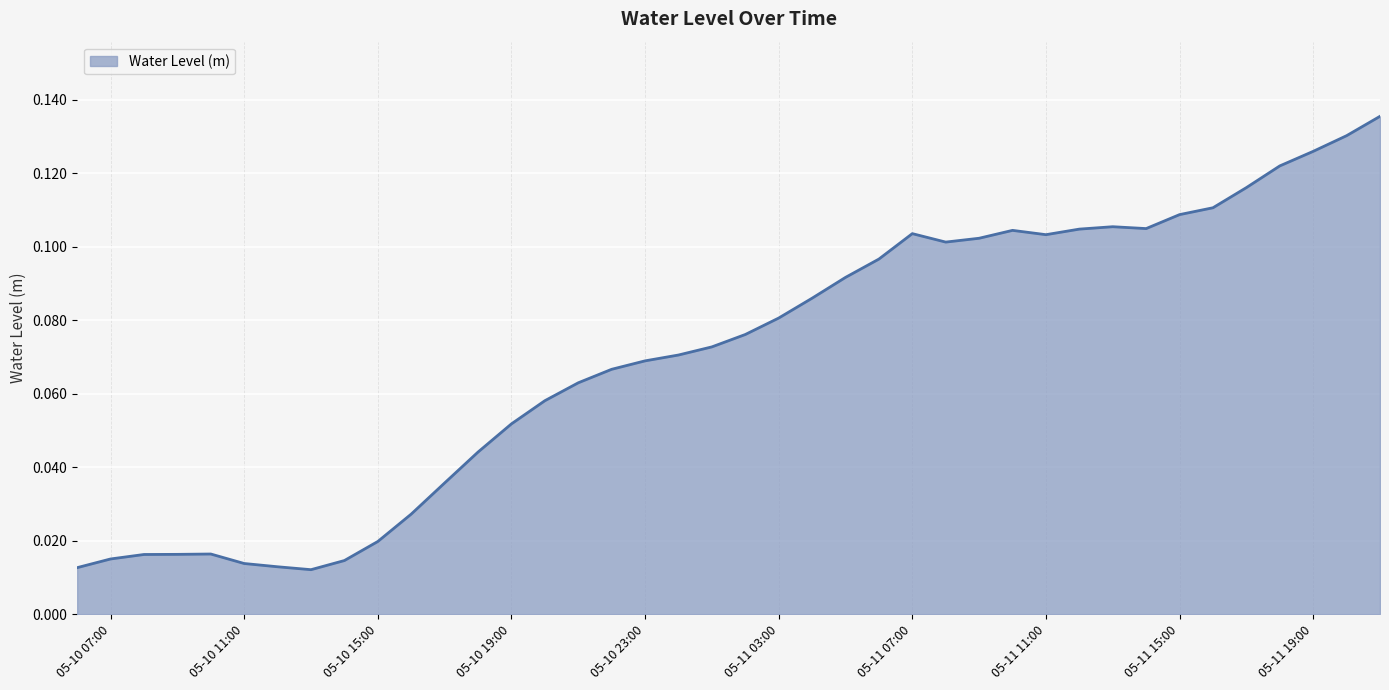

Rank the categories by value from lowest to highest.

2023-05-10 13:00, 2023-05-10 06:00, 2023-05-10 12:00, 2023-05-10 11:00, 2023-05-10 14:00, 2023-05-10 07:00, 2023-05-10 08:00, 2023-05-10 09:00, 2023-05-10 10:00, 2023-05-10 15:00, 2023-05-10 16:00, 2023-05-10 17:00, 2023-05-10 18:00, 2023-05-10 19:00, 2023-05-10 20:00, 2023-05-10 21:00, 2023-05-10 22:00, 2023-05-10 23:00, 2023-05-11 00:00, 2023-05-11 01:00, 2023-05-11 02:00, 2023-05-11 03:00, 2023-05-11 04:00, 2023-05-11 05:00, 2023-05-11 06:00, 2023-05-11 08:00, 2023-05-11 09:00, 2023-05-11 11:00, 2023-05-11 07:00, 2023-05-11 10:00, 2023-05-11 12:00, 2023-05-11 14:00, 2023-05-11 13:00, 2023-05-11 15:00, 2023-05-11 16:00, 2023-05-11 17:00, 2023-05-11 18:00, 2023-05-11 19:00, 2023-05-11 20:00, 2023-05-11 21:00